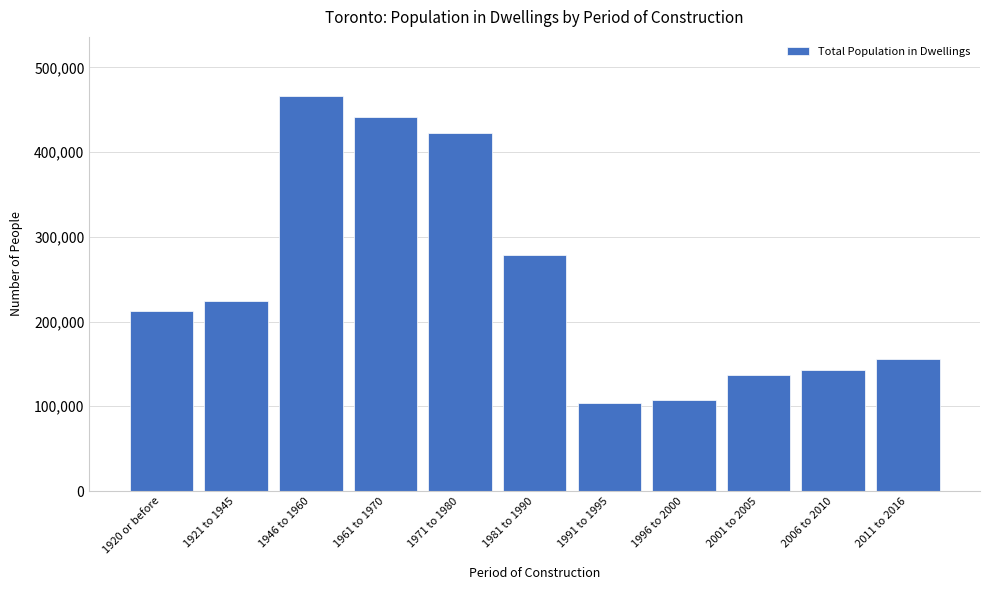

Reading left to right, list all the values displayed in this chart.

212160	224525	466045	441640	422335	278765	103435	107020	136765	143230	155665